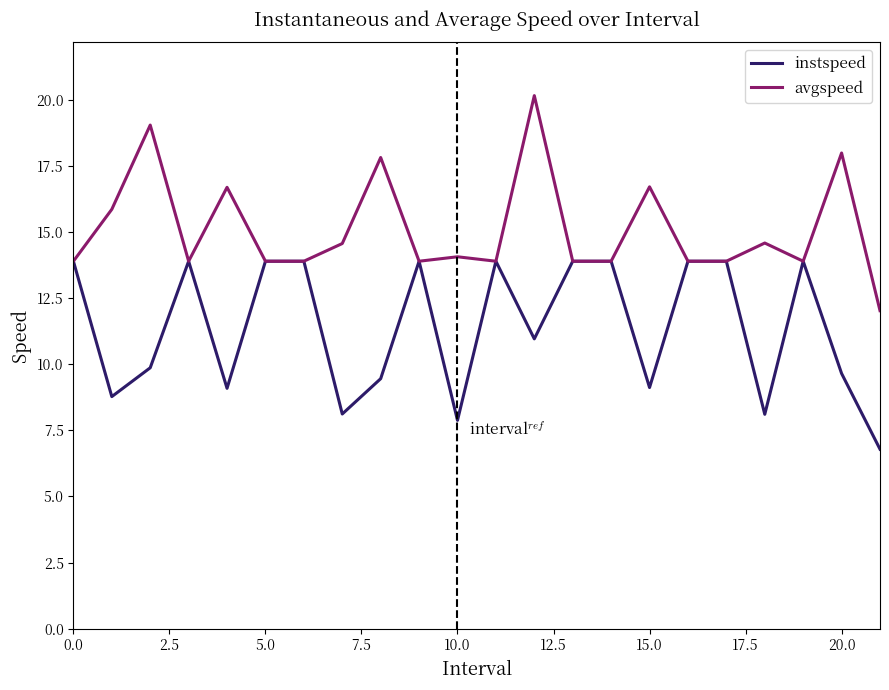

Count the number of data series in this chart.

2